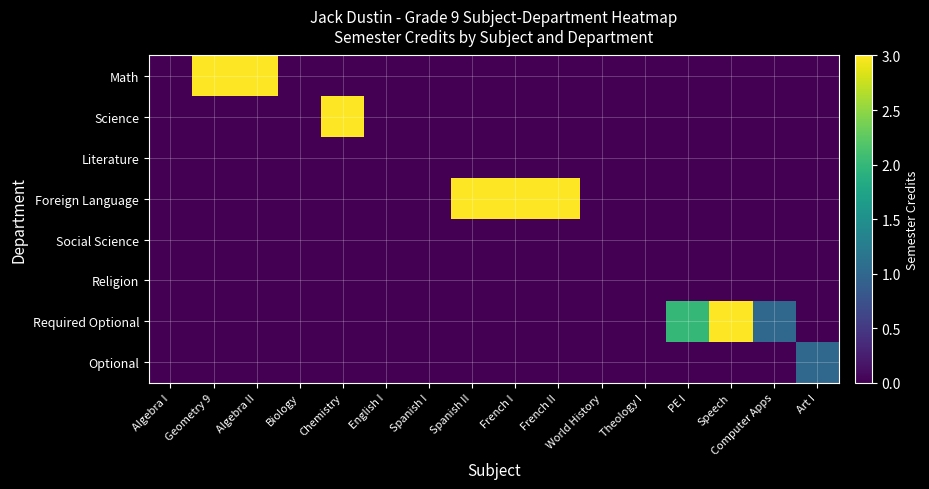

Reading right to left, what are all the values shown in this chart?

Math: Art I=0	Computer Apps=0	Speech=0	PE I=0	Theology I=0	World History=0	French II=0	French I=0	Spanish II=0	Spanish I=0	English I=0	Chemistry=0	Biology=0	Algebra II=3	Geometry 9=3	Algebra I=0
Science: Art I=0	Computer Apps=0	Speech=0	PE I=0	Theology I=0	World History=0	French II=0	French I=0	Spanish II=0	Spanish I=0	English I=0	Chemistry=3	Biology=0	Algebra II=0	Geometry 9=0	Algebra I=0
Literature: Art I=0	Computer Apps=0	Speech=0	PE I=0	Theology I=0	World History=0	French II=0	French I=0	Spanish II=0	Spanish I=0	English I=0	Chemistry=0	Biology=0	Algebra II=0	Geometry 9=0	Algebra I=0
Foreign Language: Art I=0	Computer Apps=0	Speech=0	PE I=0	Theology I=0	World History=0	French II=3	French I=3	Spanish II=3	Spanish I=0	English I=0	Chemistry=0	Biology=0	Algebra II=0	Geometry 9=0	Algebra I=0
Social Science: Art I=0	Computer Apps=0	Speech=0	PE I=0	Theology I=0	World History=0	French II=0	French I=0	Spanish II=0	Spanish I=0	English I=0	Chemistry=0	Biology=0	Algebra II=0	Geometry 9=0	Algebra I=0
Religion: Art I=0	Computer Apps=0	Speech=0	PE I=0	Theology I=0	World History=0	French II=0	French I=0	Spanish II=0	Spanish I=0	English I=0	Chemistry=0	Biology=0	Algebra II=0	Geometry 9=0	Algebra I=0
Required Optional: Art I=0	Computer Apps=1	Speech=3	PE I=2	Theology I=0	World History=0	French II=0	French I=0	Spanish II=0	Spanish I=0	English I=0	Chemistry=0	Biology=0	Algebra II=0	Geometry 9=0	Algebra I=0
Optional: Art I=1	Computer Apps=0	Speech=0	PE I=0	Theology I=0	World History=0	French II=0	French I=0	Spanish II=0	Spanish I=0	English I=0	Chemistry=0	Biology=0	Algebra II=0	Geometry 9=0	Algebra I=0